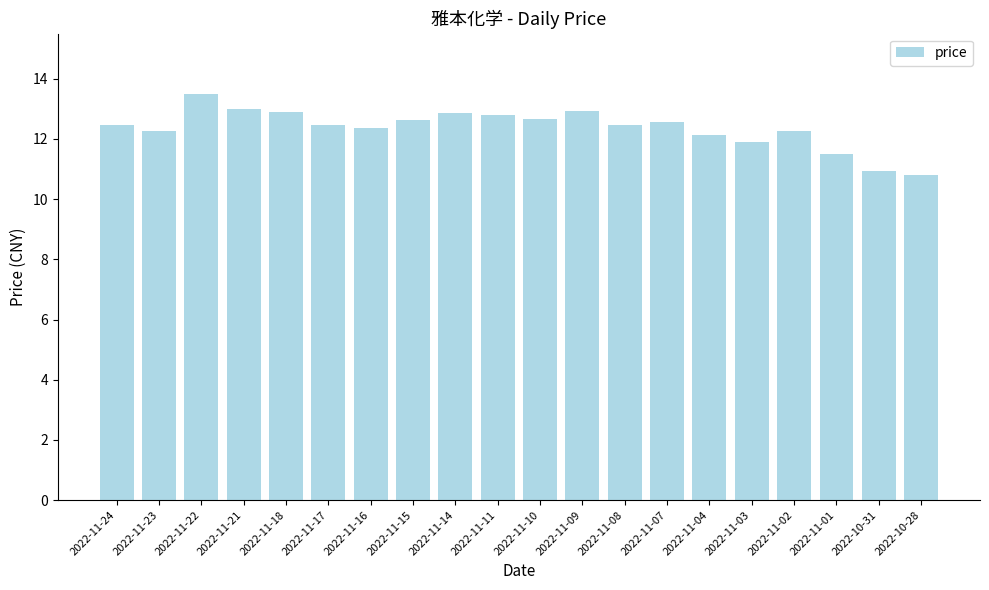

What is the minimum value shown in the chart?

10.8